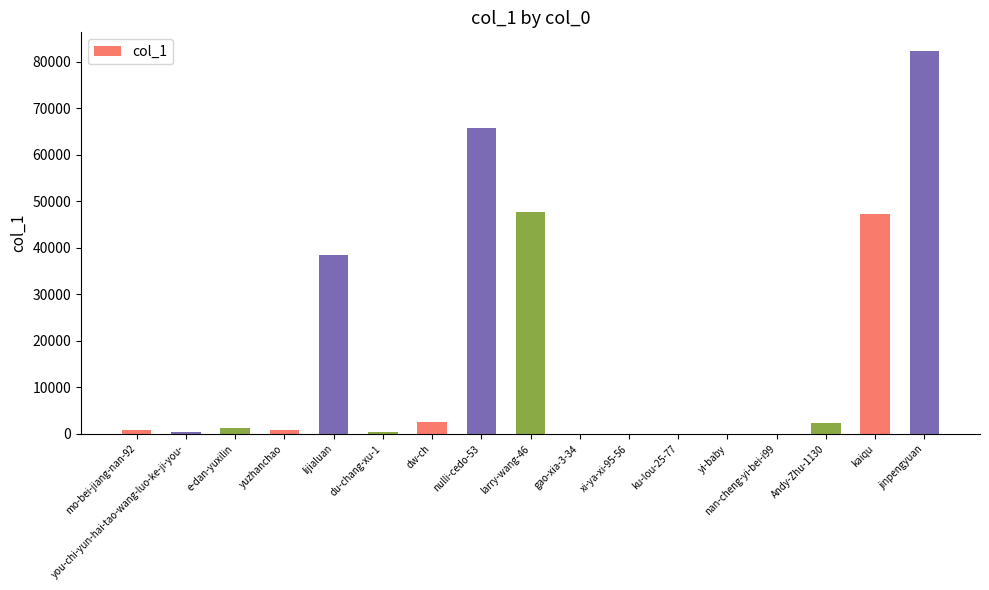

Are the bars horizontal?

No